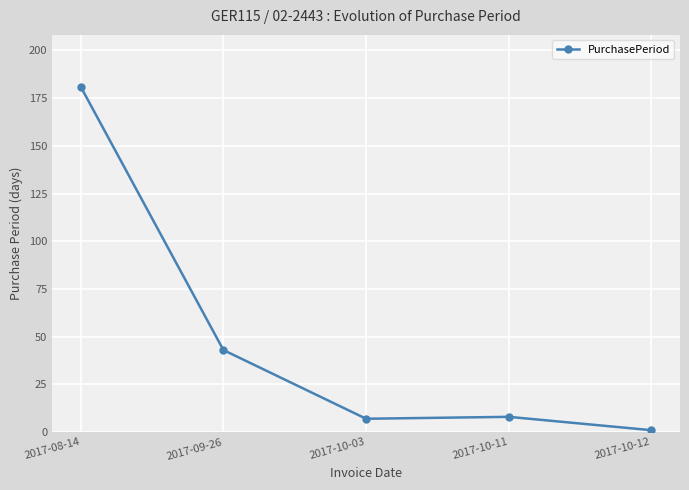

Where is the data nearest to the value 91?

2017-09-26